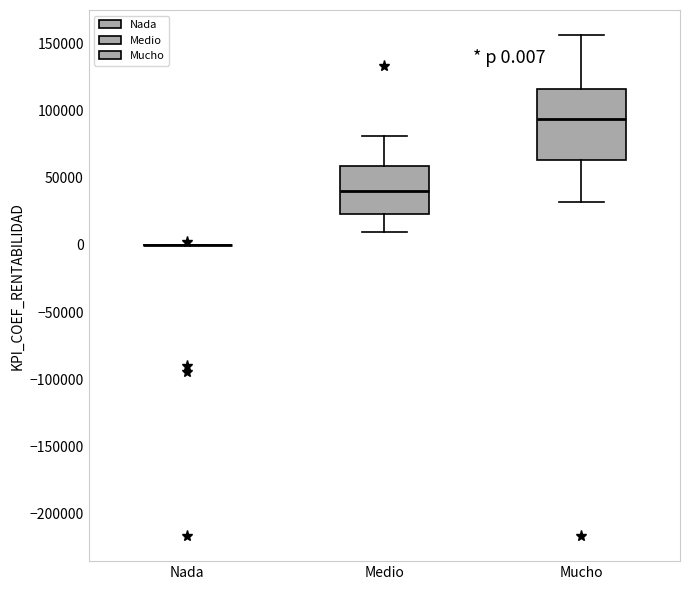

Comparing the boxes themselves (not the whiskers), which one is the tallest?

Mucho